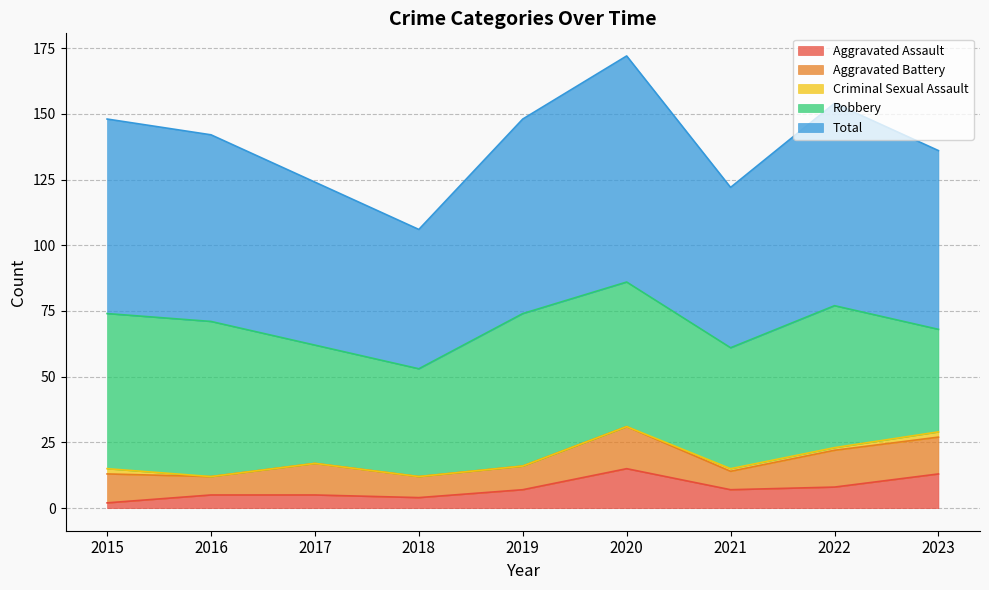

At how many categories does at least one series exceed 52?

9